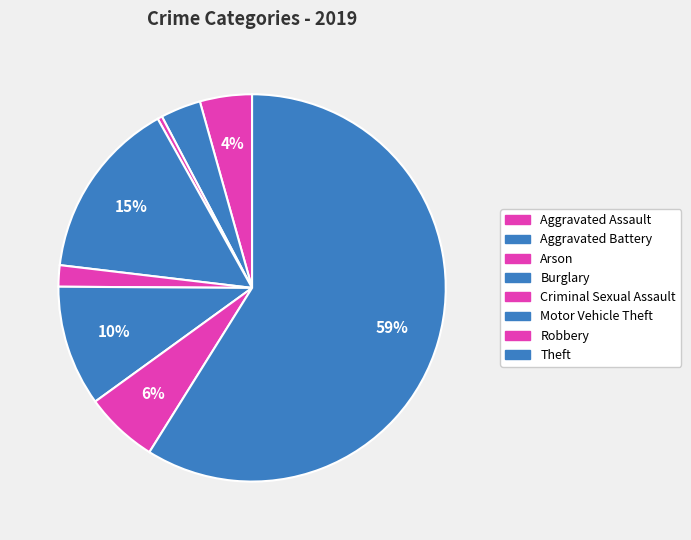

The Criminal Sexual Assault slice represents 2% of the pie. True or false?

True